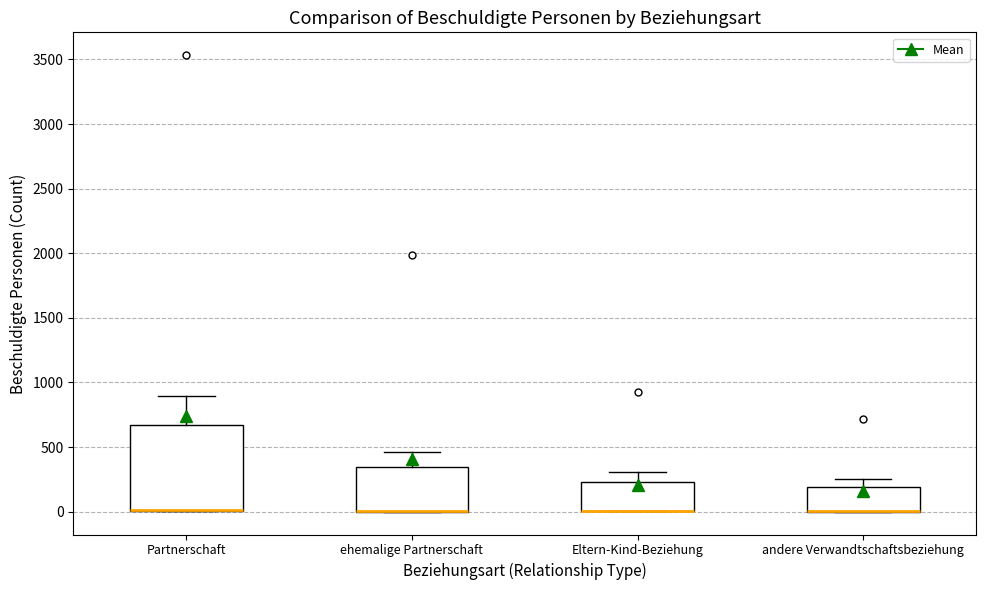

Comparing the boxes themselves (not the whiskers), which one is the tallest?

Partnerschaft